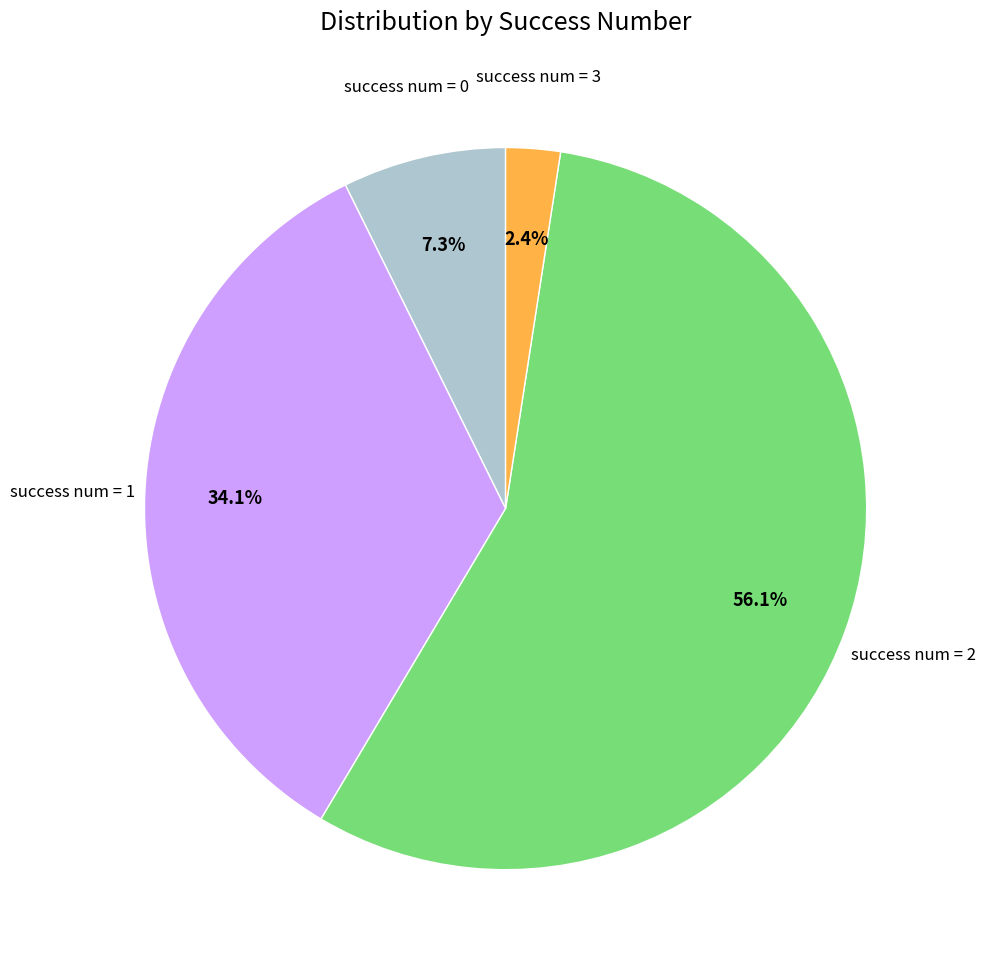

How many segments does this pie chart have?

4